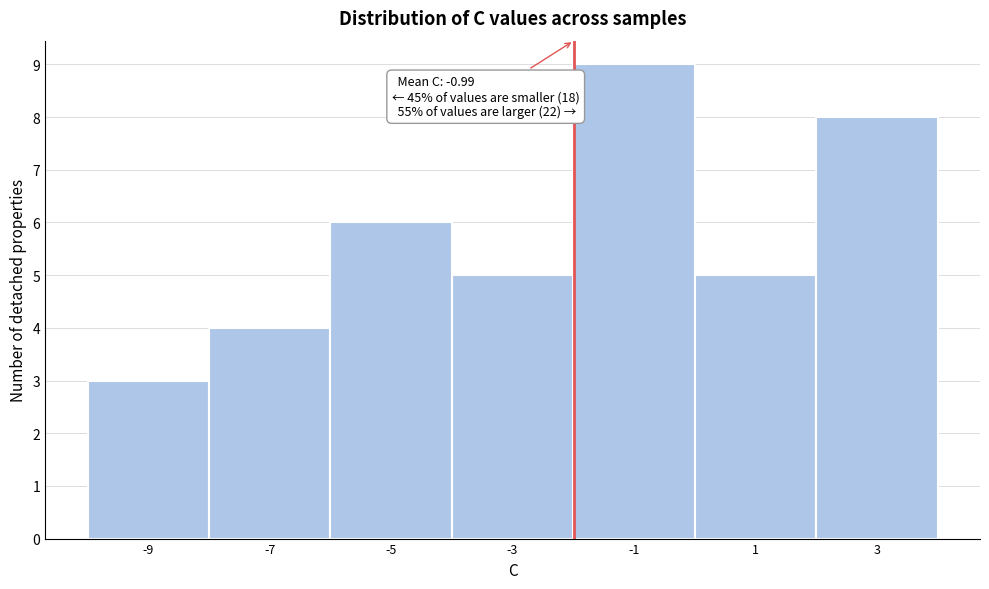

Reading right to left, transcribe all the data shown in this chart.

8	5	9	5	6	4	3